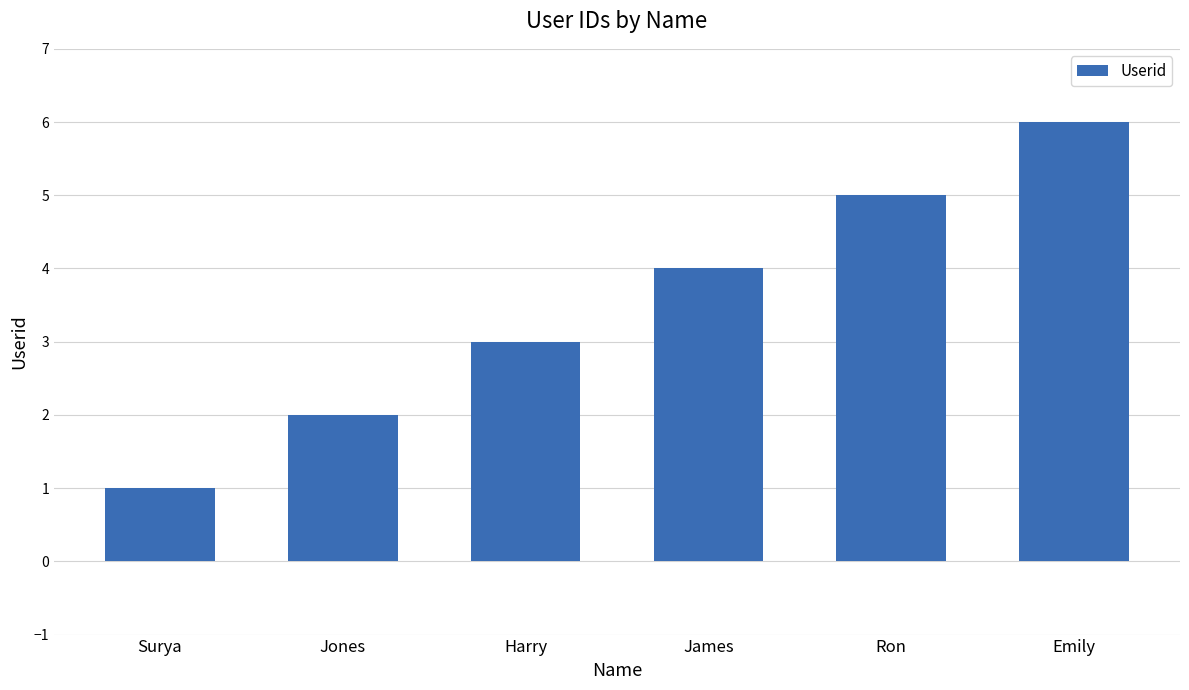

Reading left to right, extract all data points from this chart.

Surya=1	Jones=2	Harry=3	James=4	Ron=5	Emily=6